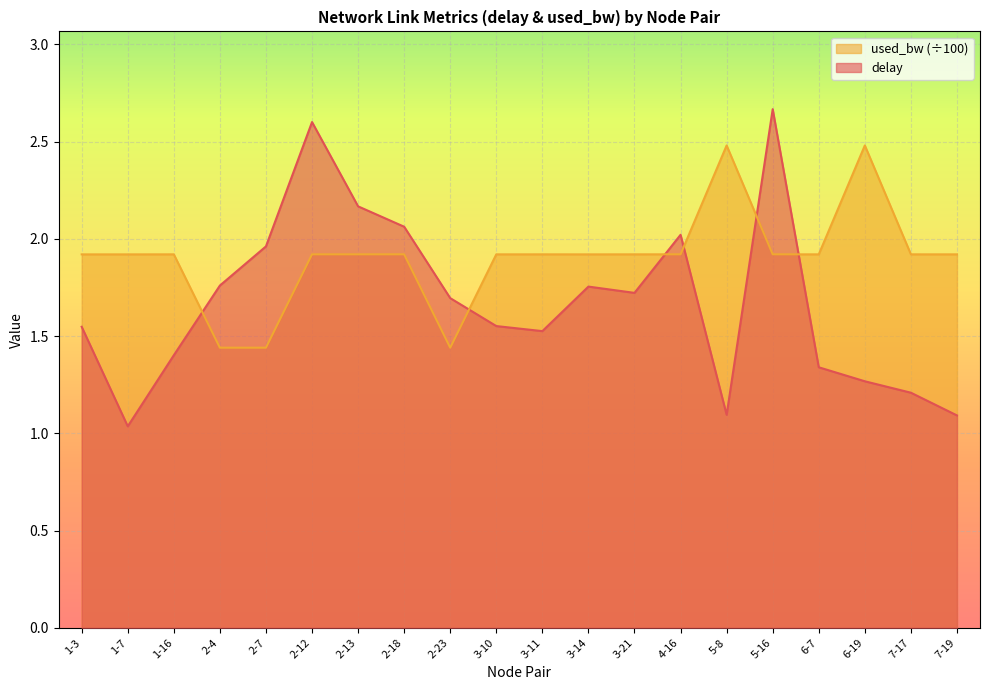

What position from the right is 1-16?

18